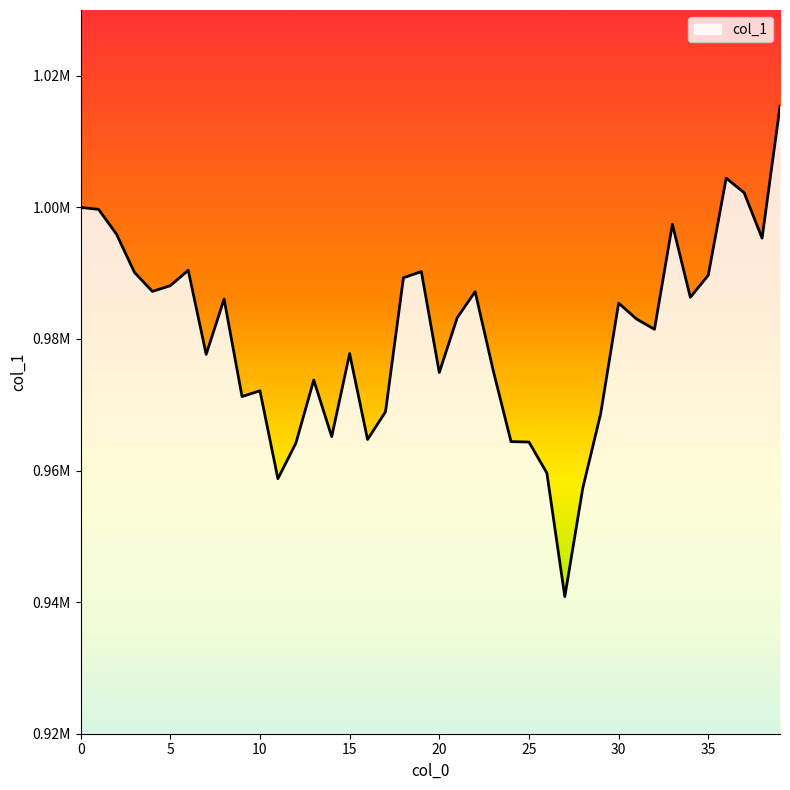

Which label corresponds to the smallest value in the chart?

27